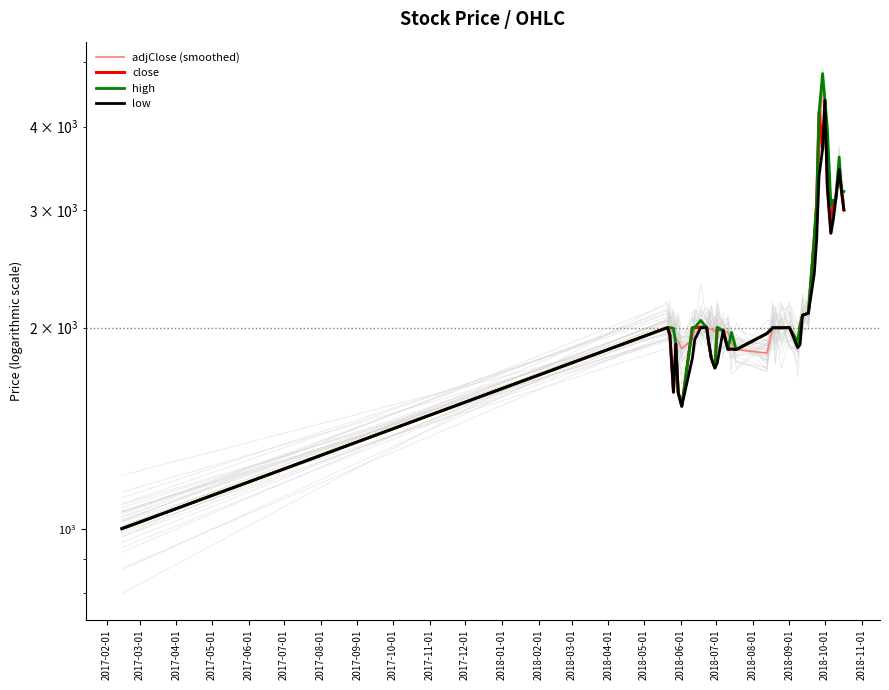

True or false: close and high cross at least once.

False